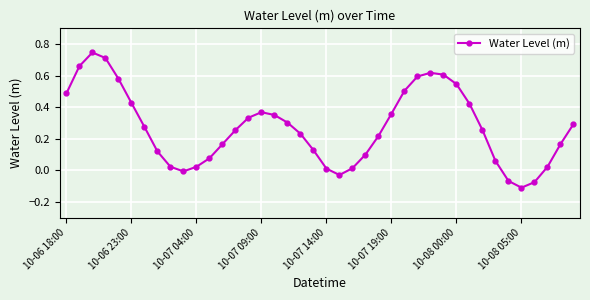

What is the difference between the maximum and minimum values?

0.9